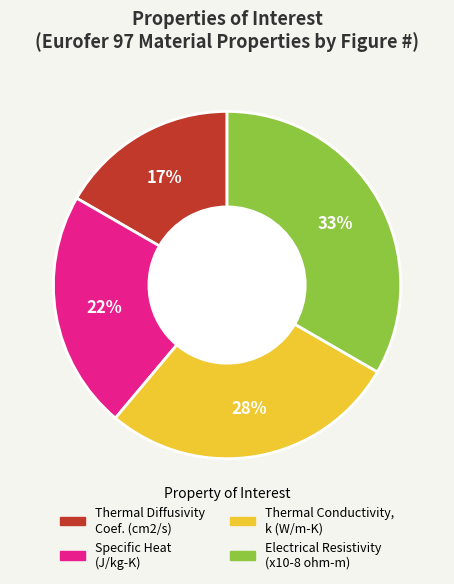

Is it true that Thermal Diffusivity Coef. (cm2/s) is 17% of the pie?

True